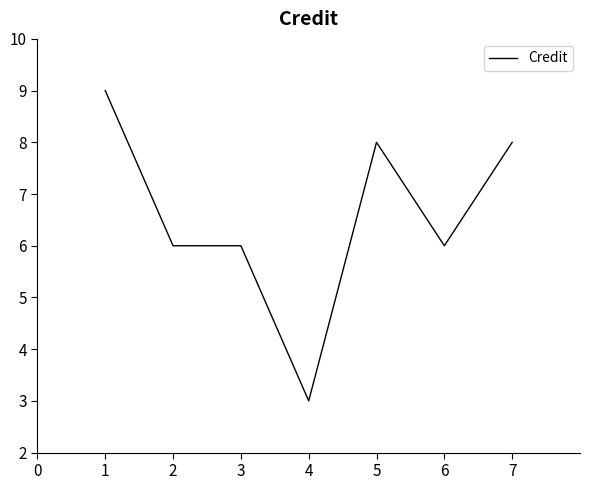

What is the minimum value shown in the chart?

3